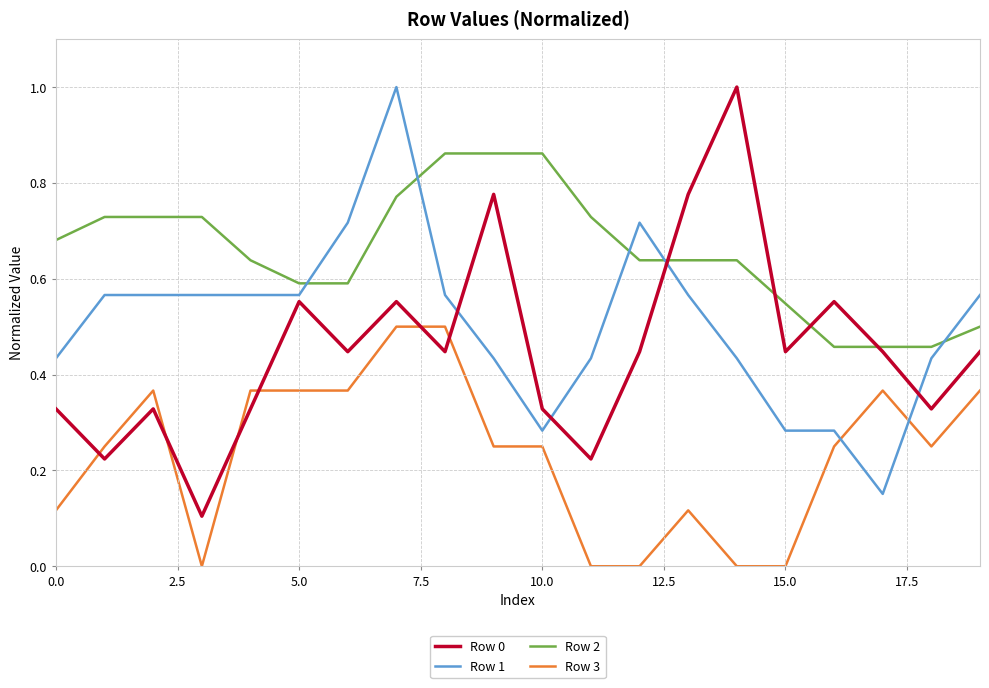

Which series has the largest total across all categories?

Row 2